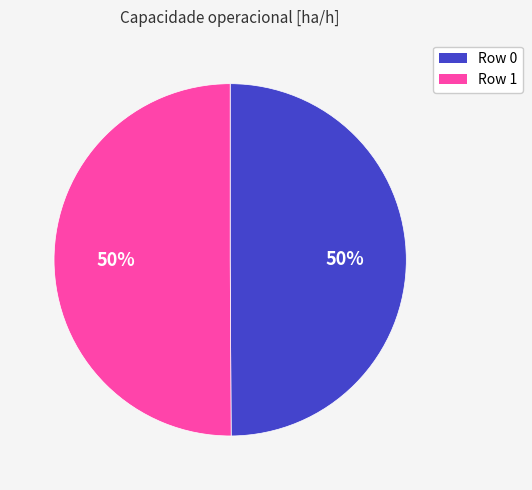

To the nearest percent, what percentage of the pie is Row 1?

50%